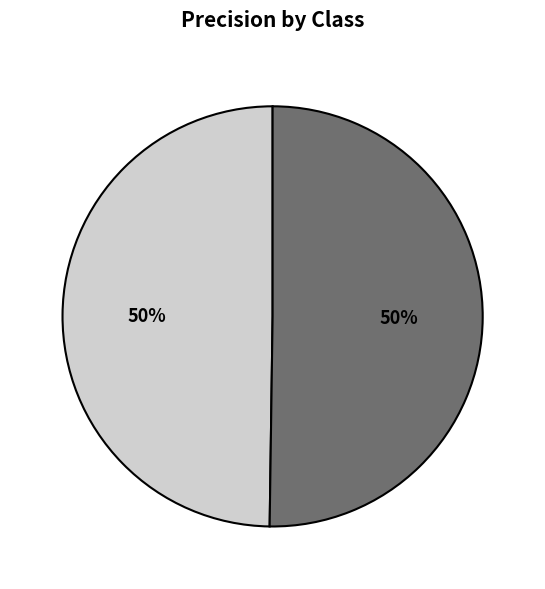

To the nearest percent, what is the average slice percentage?

50%